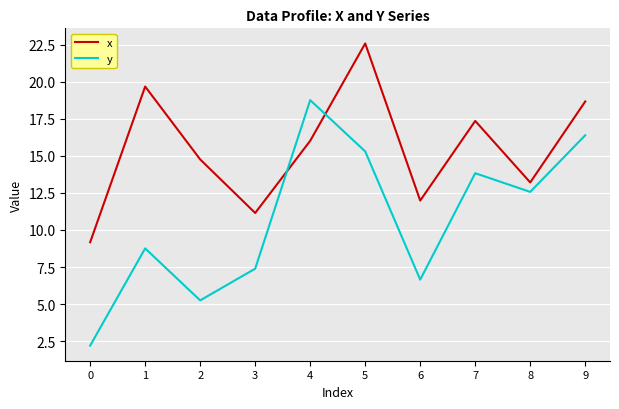

How many interior local peaks does the y series have?

3